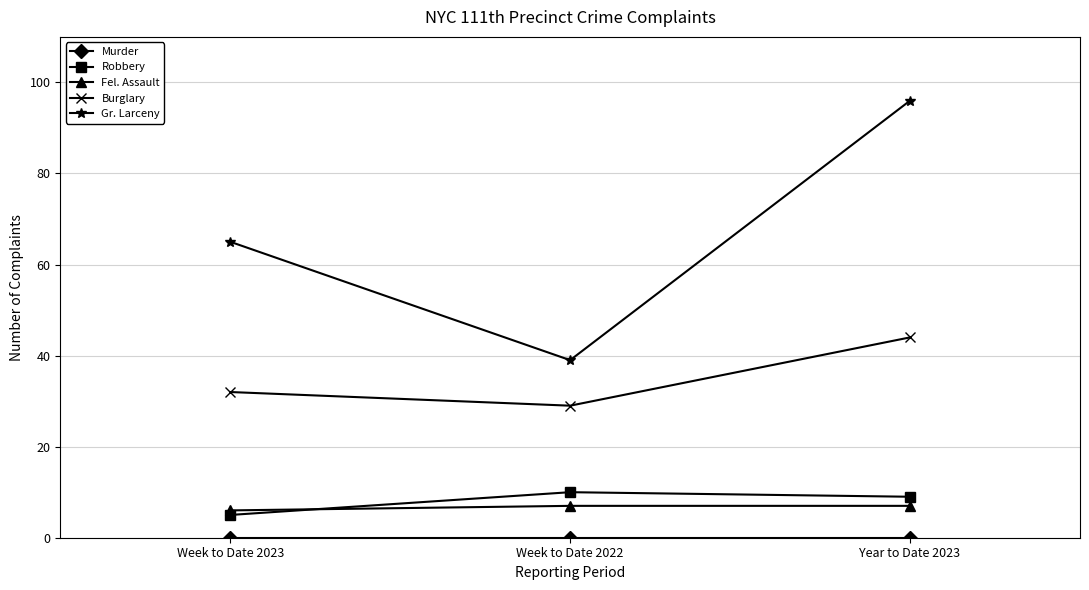

At which category does the chart reach its peak across all series?

Year to Date 2023